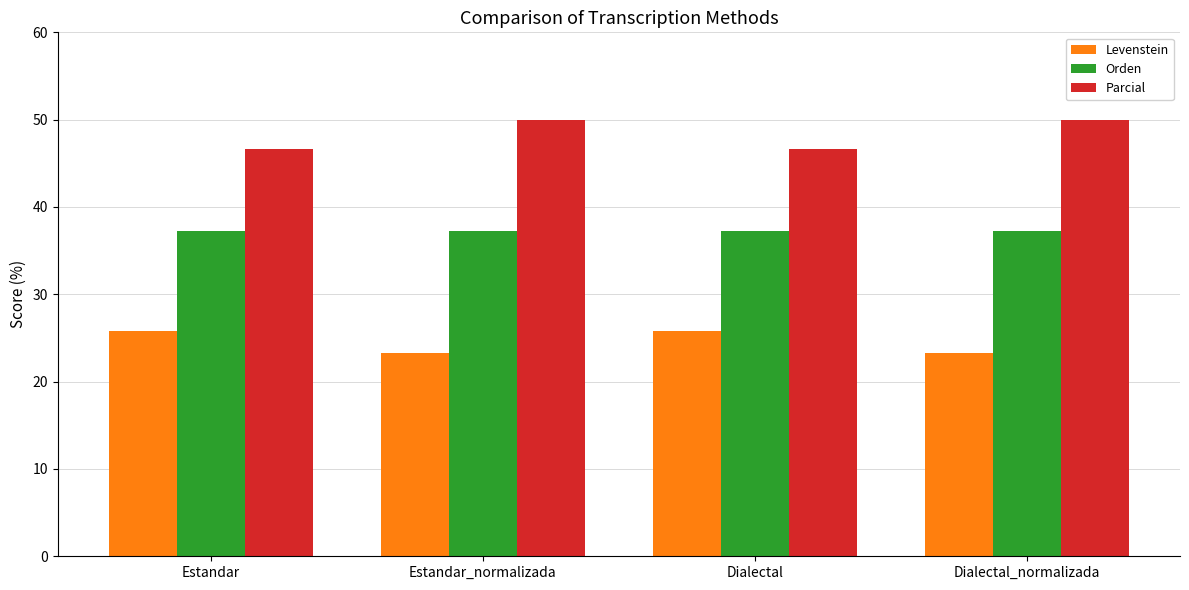

What is the difference between the second highest and minimum values in the Levenstein series?

2.5